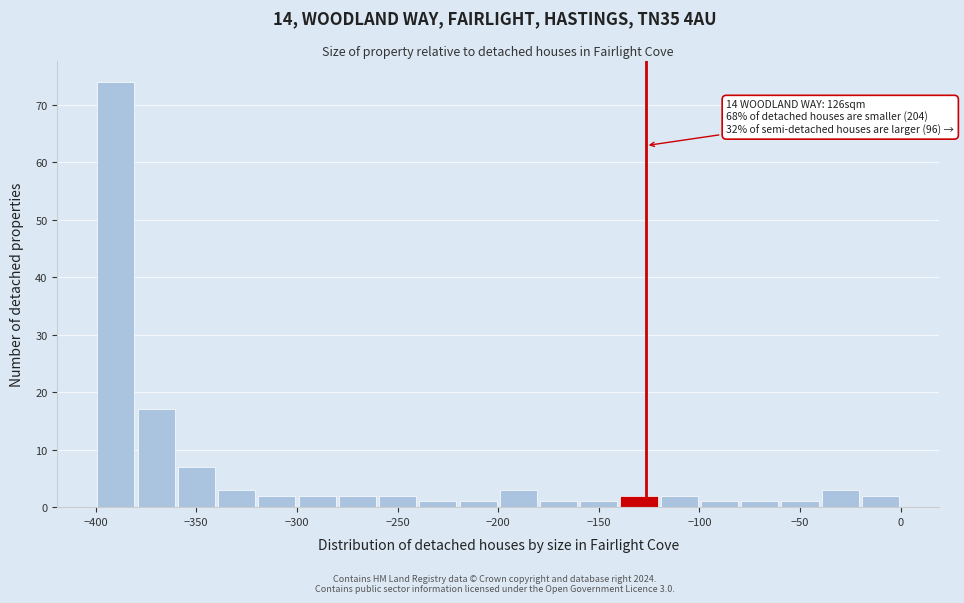

Over which range of the x-axis is the bar tallest?

-400 to -380